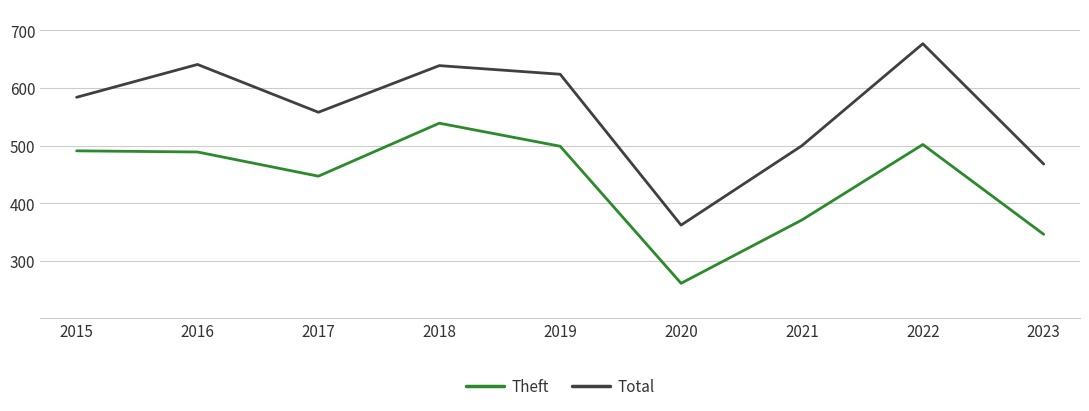

What is the difference between the Total values at 2015 and 2018?

55